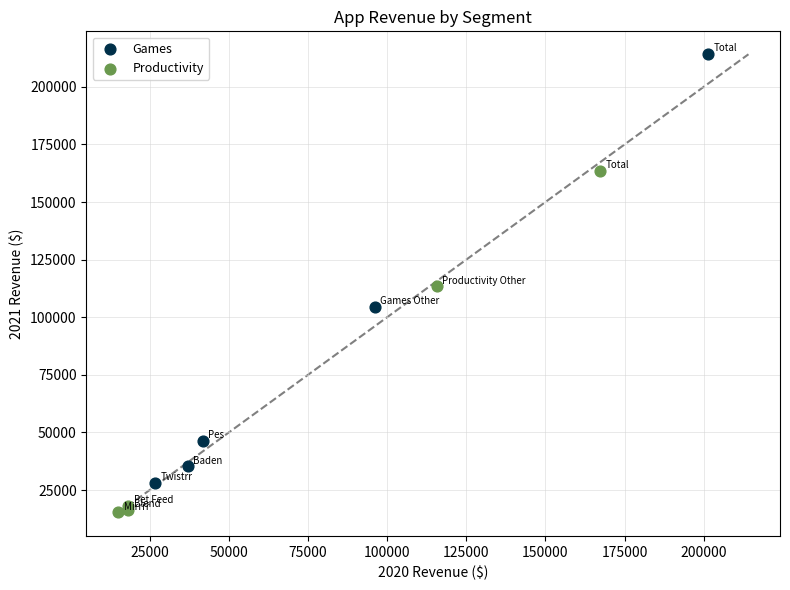

Which series has the largest Y range (max minus min)?

Games